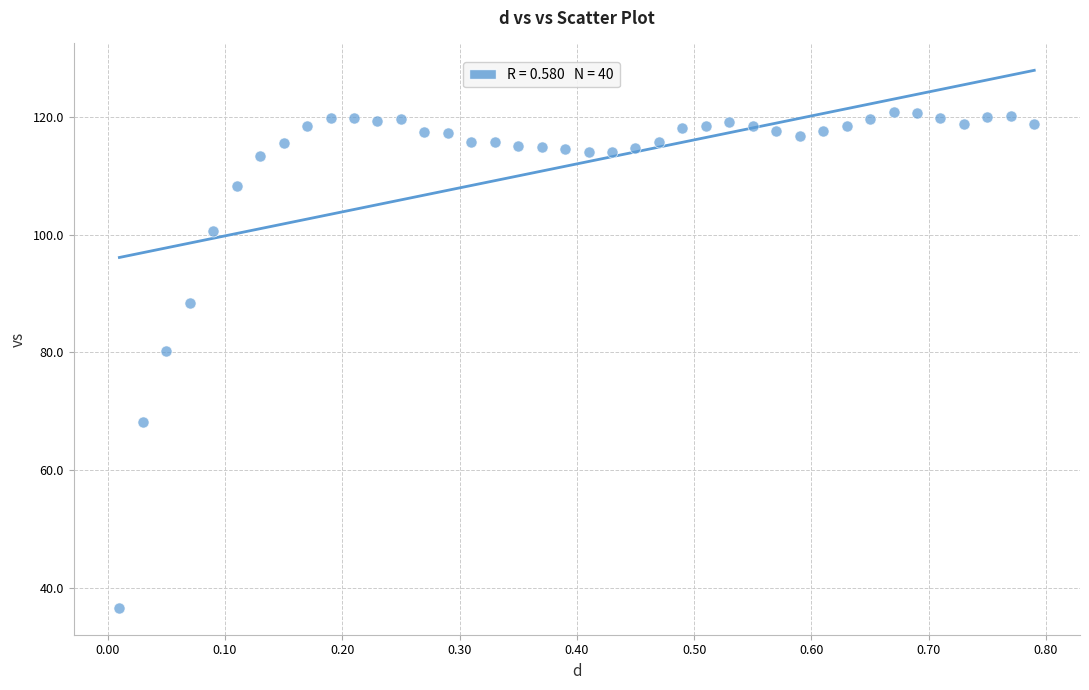

What is the range of X values (max minus min)?

0.8